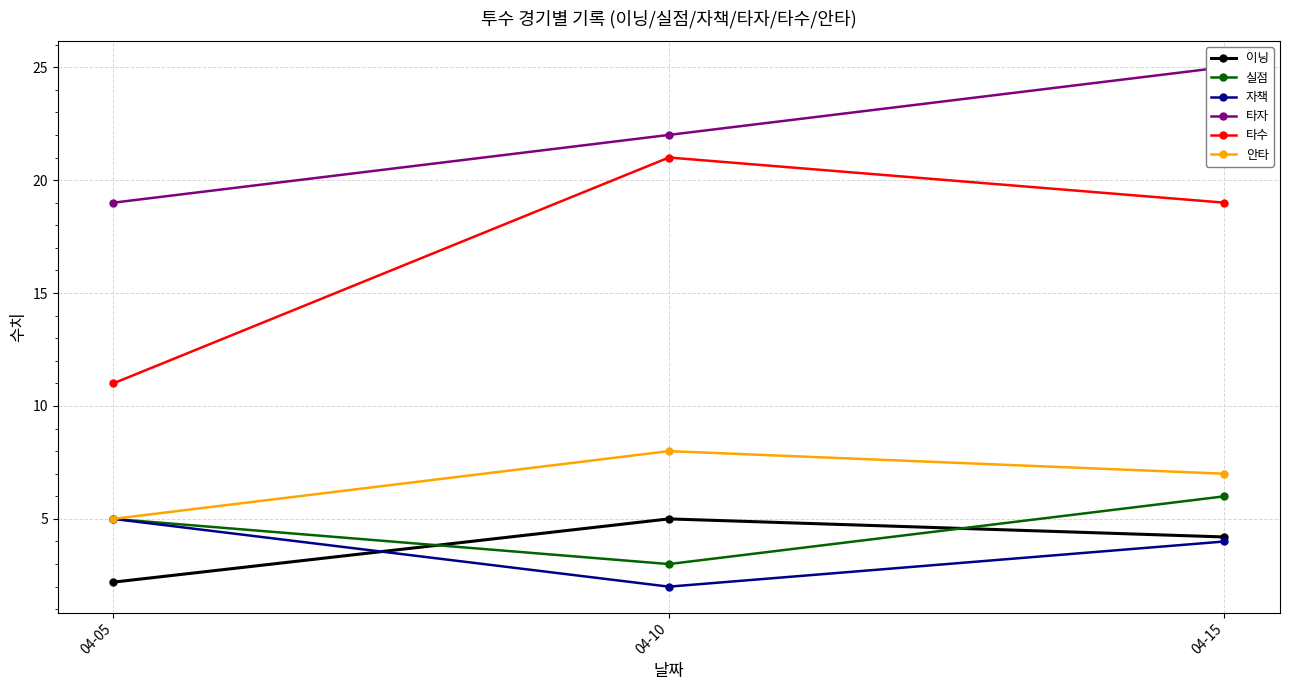

What is the difference between the highest and lowest values at 04-15?

21.0